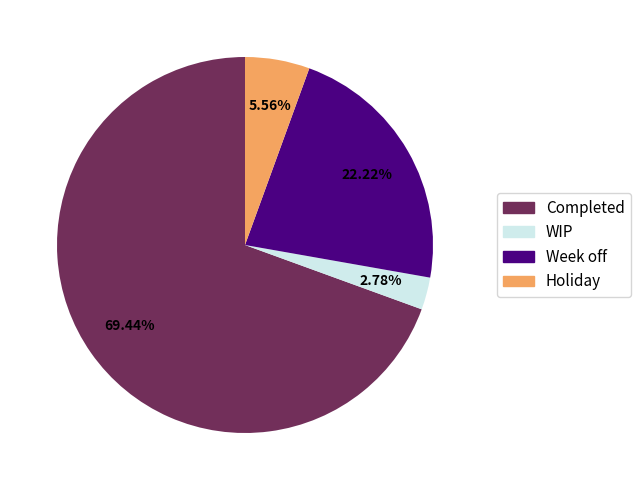

To the nearest percent, what is the average slice percentage?

25%